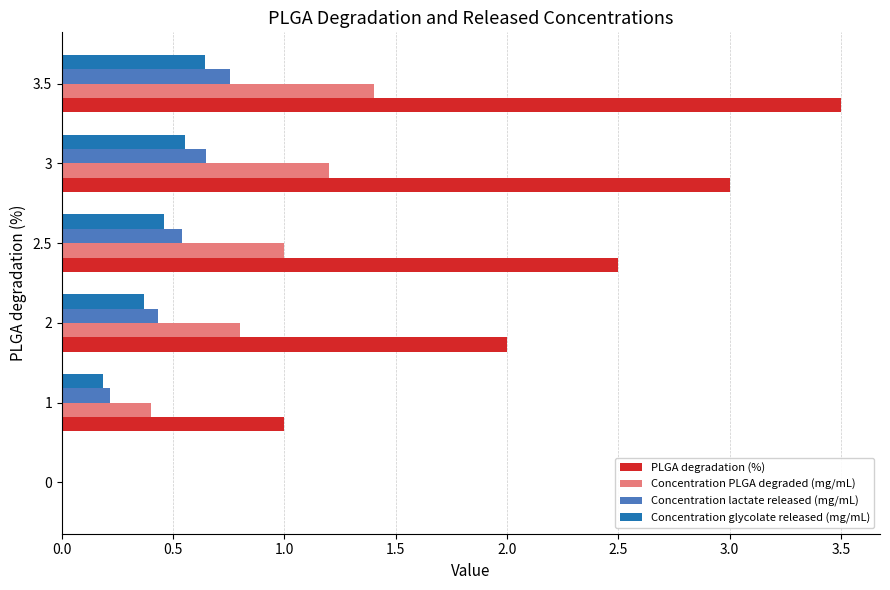

Which series changed the most between 0 and 1?

PLGA degradation (%)